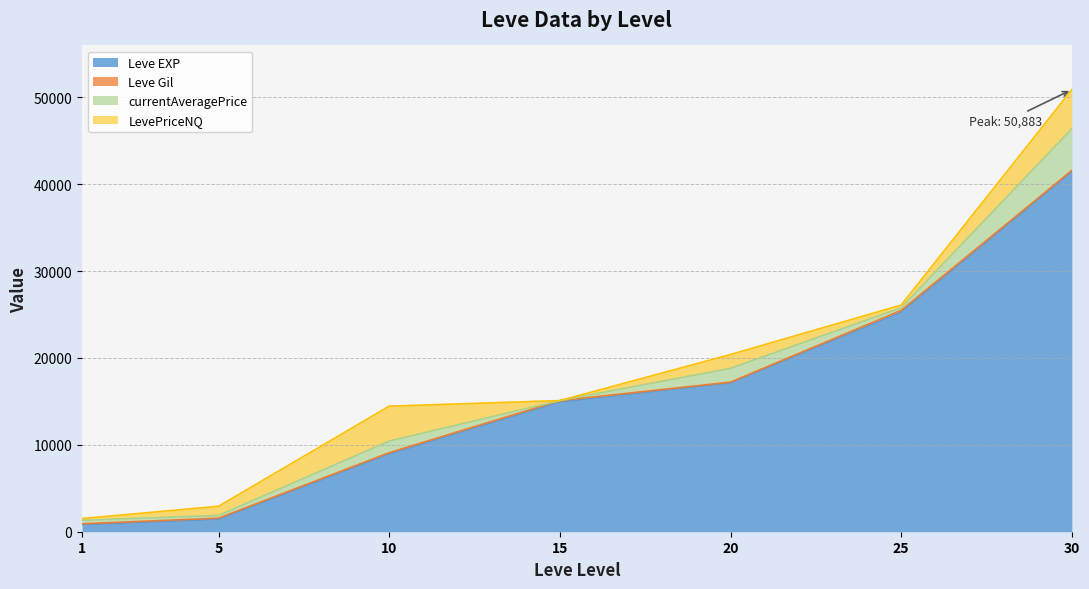

What is the value of the currentAveragePrice point at the 5th from the left?

1587.9